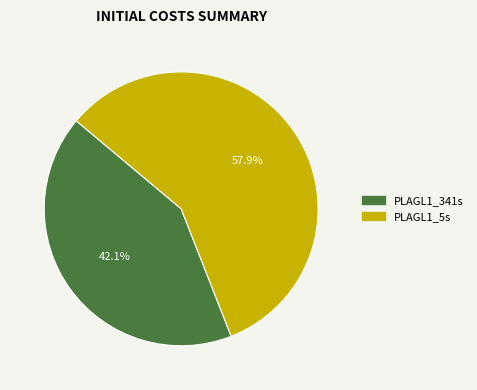

Which has a higher value, PLAGL1_341s or PLAGL1_5s?

PLAGL1_5s